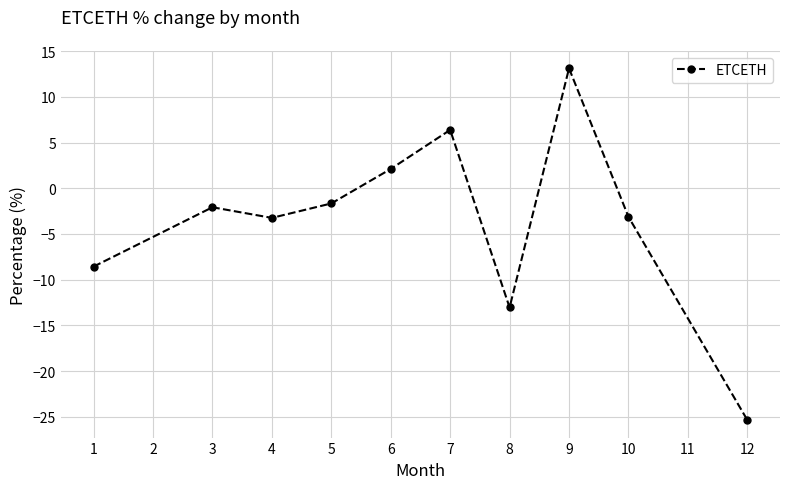

What is the difference between the maximum and minimum values?

38.4